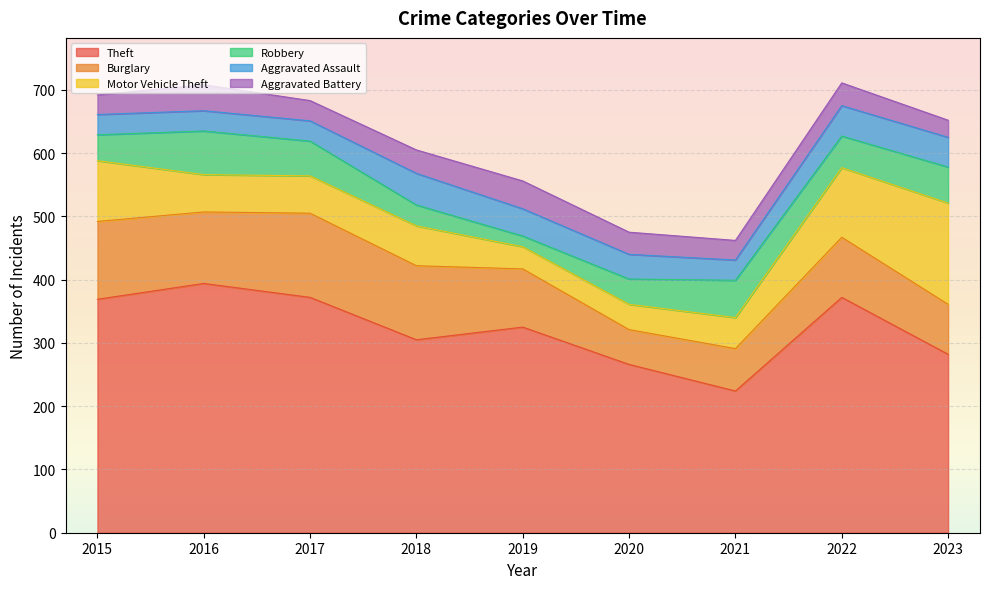

Which series ends up on top after the final intersection of Aggravated Assault and Motor Vehicle Theft?

Motor Vehicle Theft